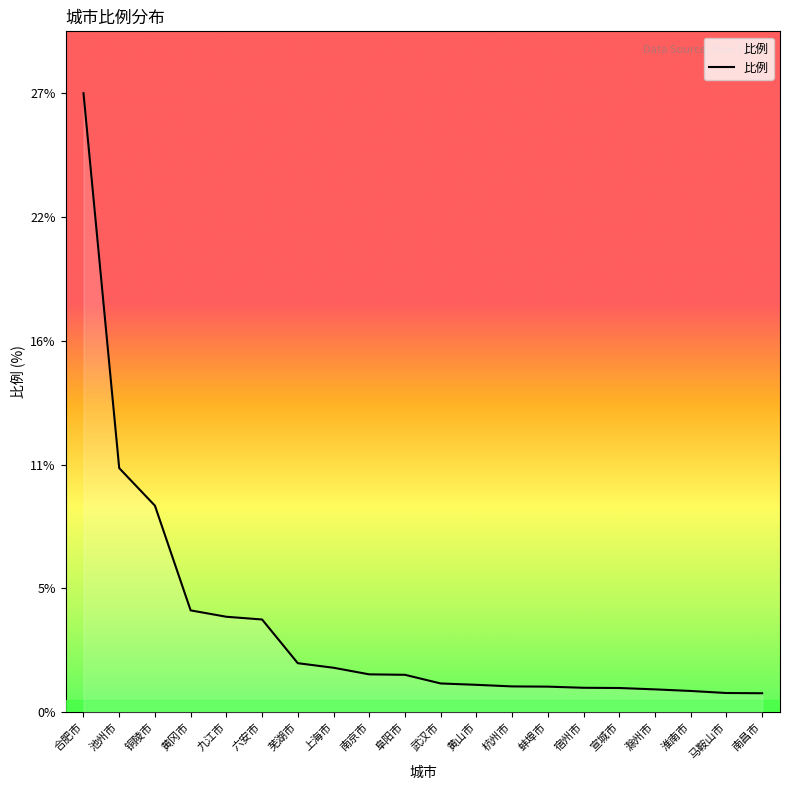

Approximately how many times larger is the value at 杭州市 compared to 滁州市?

1.1